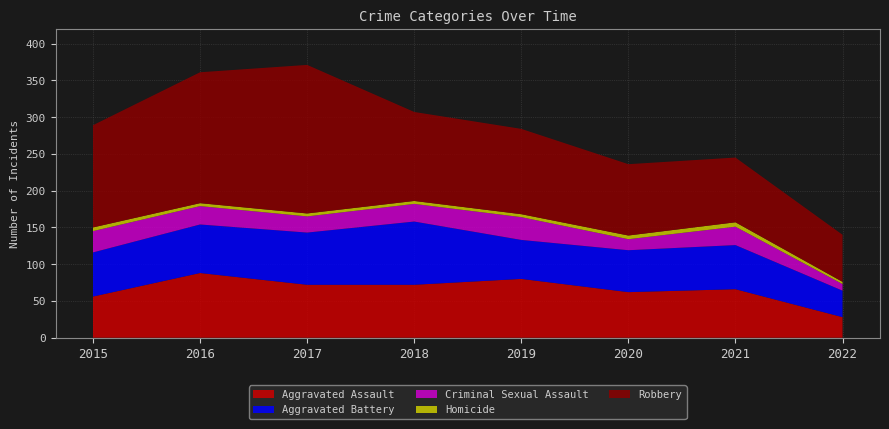

Reading left to right, what are all the values shown in this chart?

Aggravated Assault: 56	88	72	72	80	62	66	28
Aggravated Battery: 60	66	71	86	53	57	60	36
Criminal Sexual Assault: 29	25	22	24	31	15	25	9
Homicide: 5	4	4	4	4	5	6	3
Robbery: 139	178	202	121	116	97	88	64